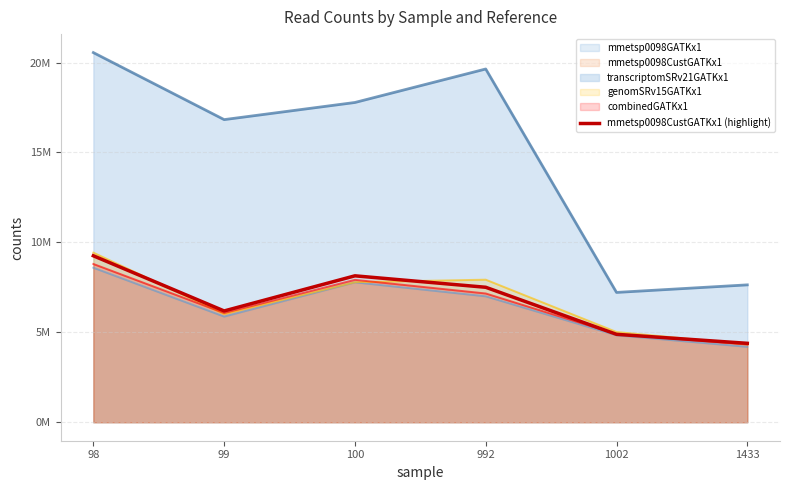

True or false: there are more than 2 points higher than both neighbors.

False